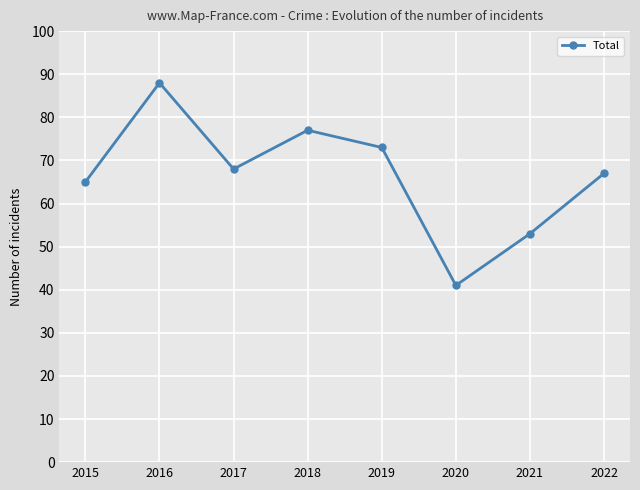

List the labels in order of value, largest first.

2016, 2018, 2019, 2017, 2022, 2015, 2021, 2020